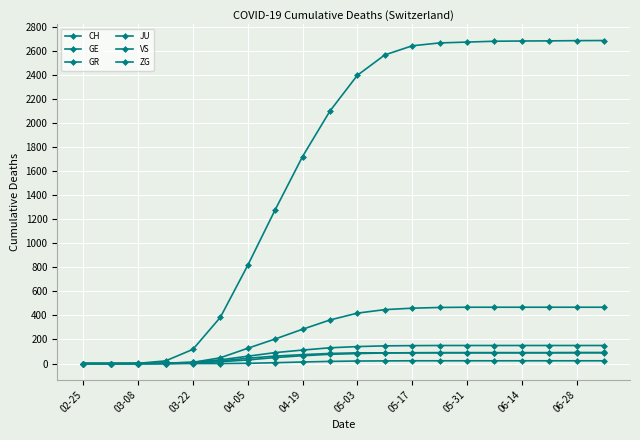

How many series are shown in this chart?

6